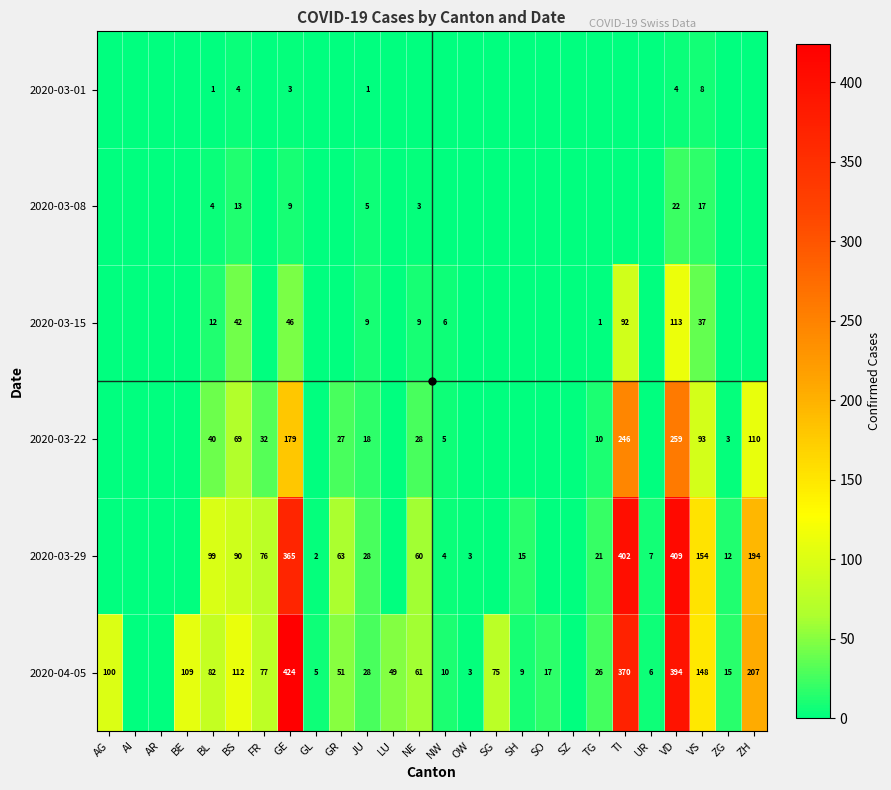

What is the difference between the 2020-03-29 values at GR and ZH?

131